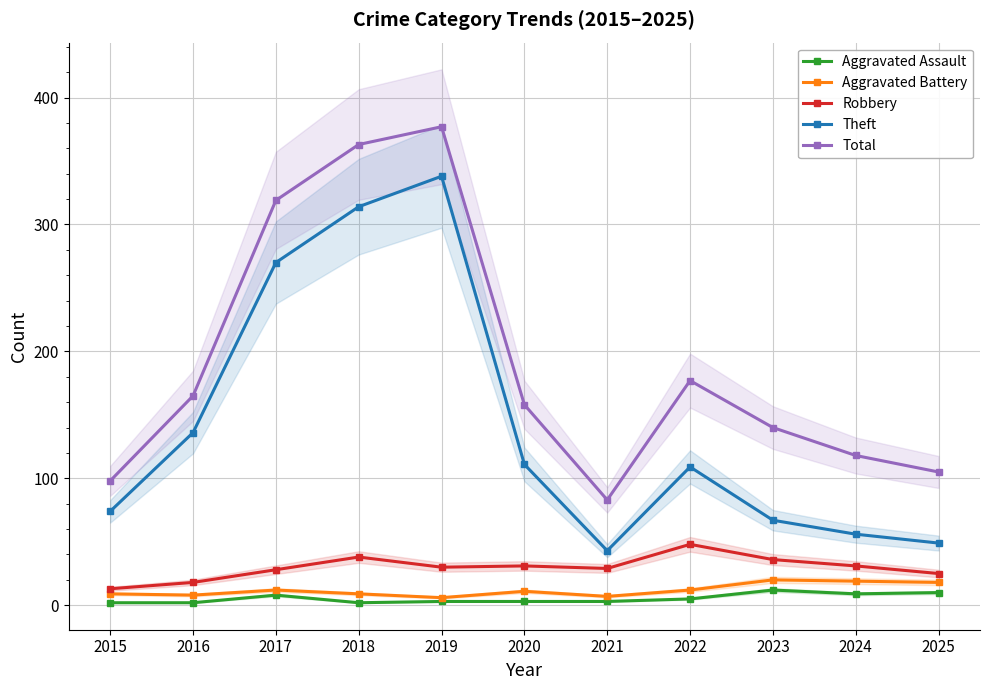

Rank the series by their maximum value, from lowest to highest.

Aggravated Assault, Aggravated Battery, Robbery, Theft, Total